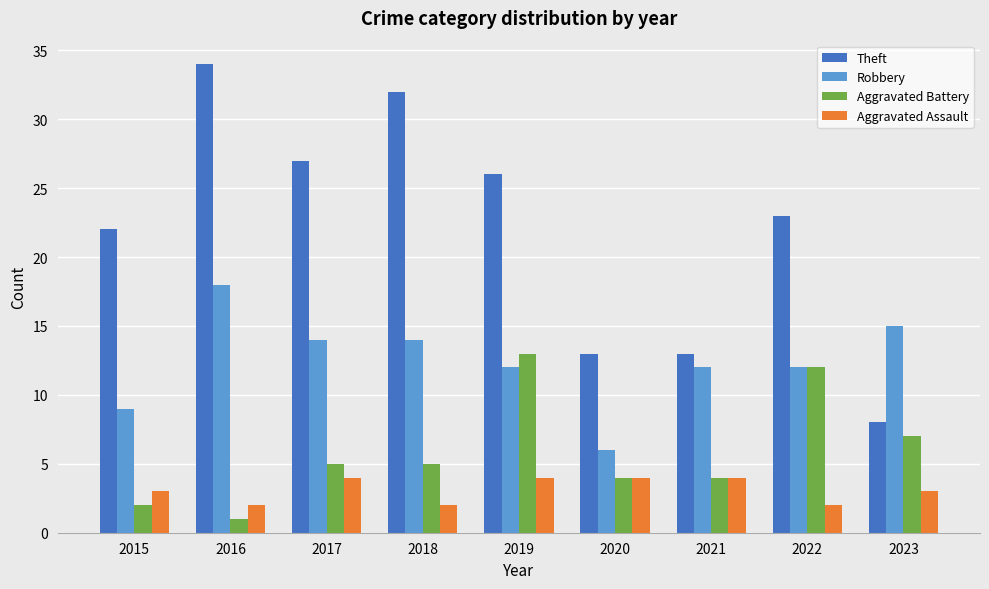

Rank the series by their maximum value, from lowest to highest.

Aggravated Assault, Aggravated Battery, Robbery, Theft